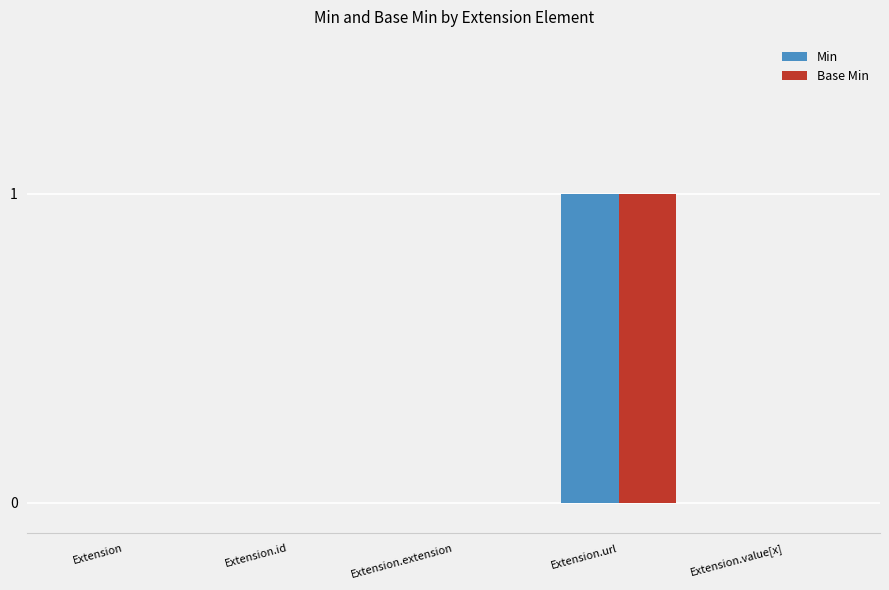

What is the sum of all Base Min values?

1